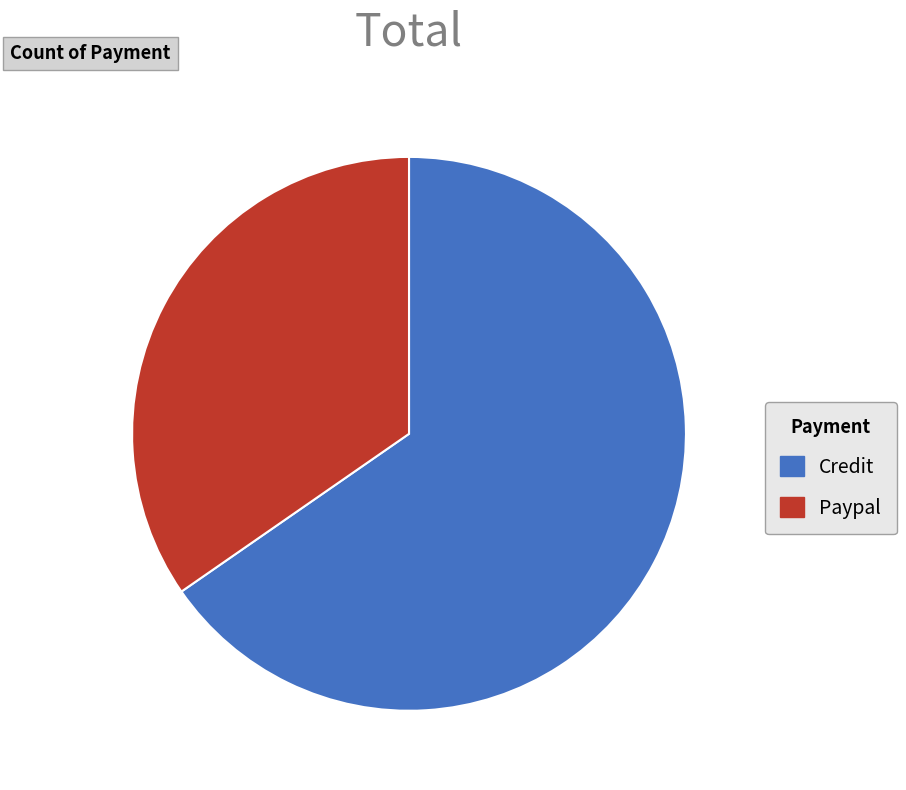

True or false: Paypal accounts for 35% of the total.

True